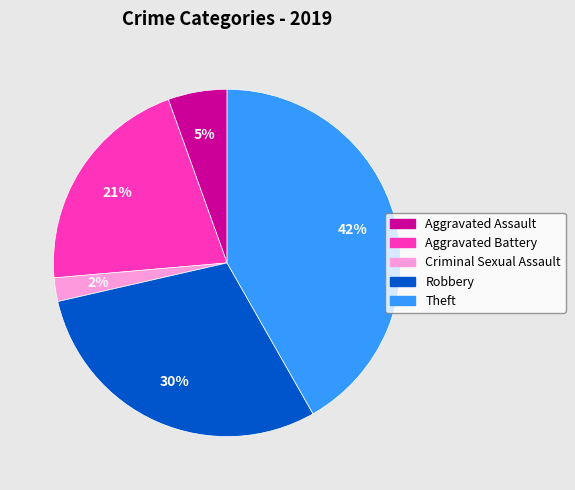

Rank the categories by value from highest to lowest.

Theft, Robbery, Aggravated Battery, Aggravated Assault, Criminal Sexual Assault